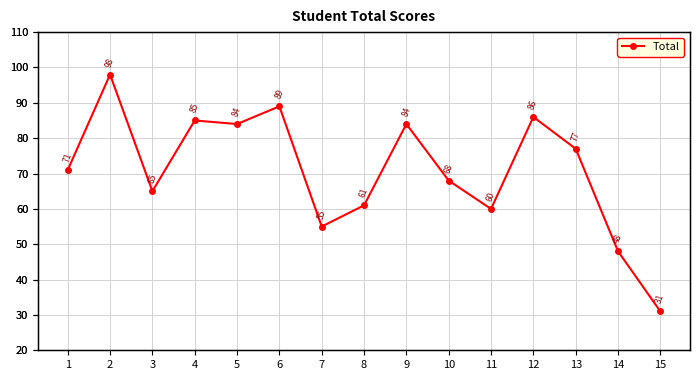

What is the difference between the second highest and minimum values?

58